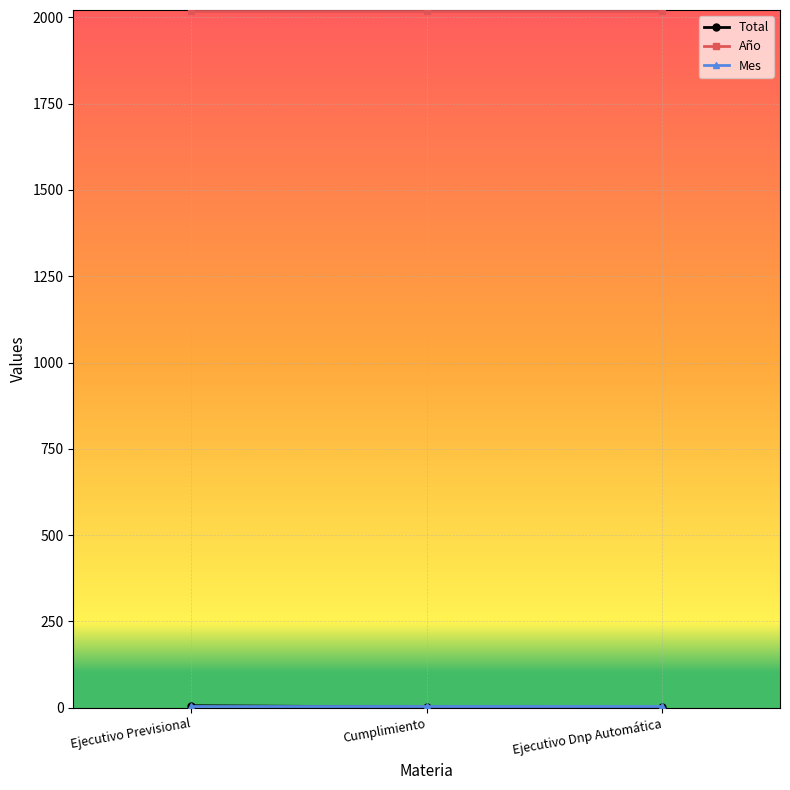

At how many categories does at least one series exceed 1461?

3